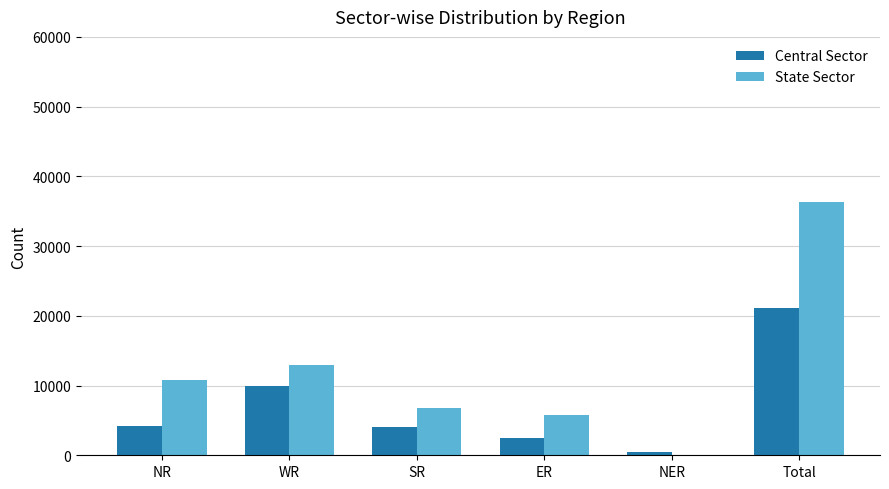

What is the greatest value displayed?

36332